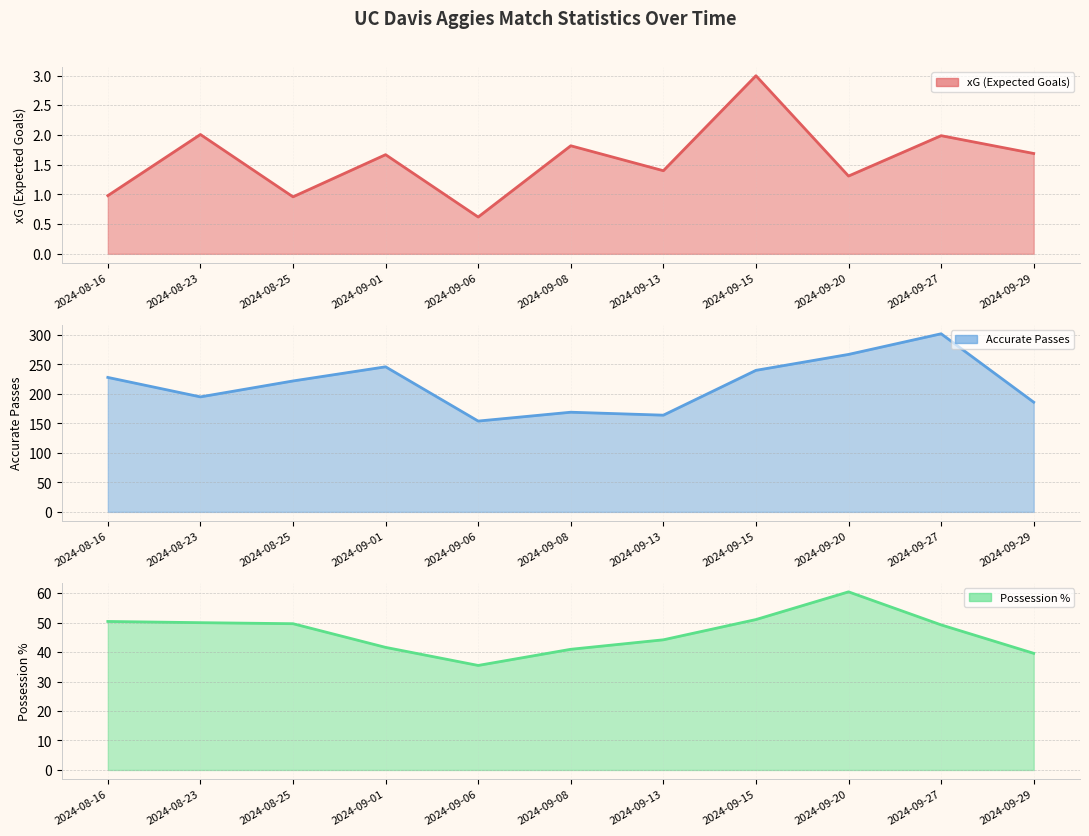

What is the sum of the Accurate Passes values at 2024-09-08 and 2024-09-13?

333.0